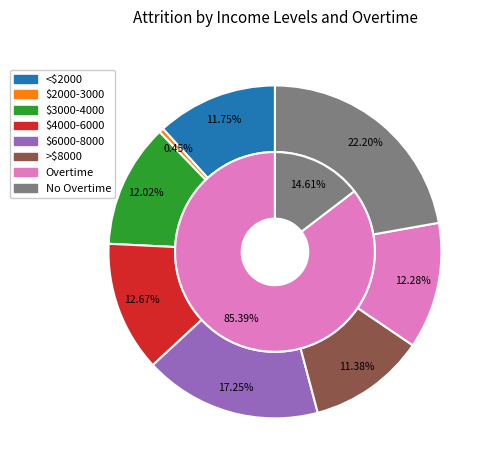

To the nearest percent, what portion does Row 4 represent?

17%